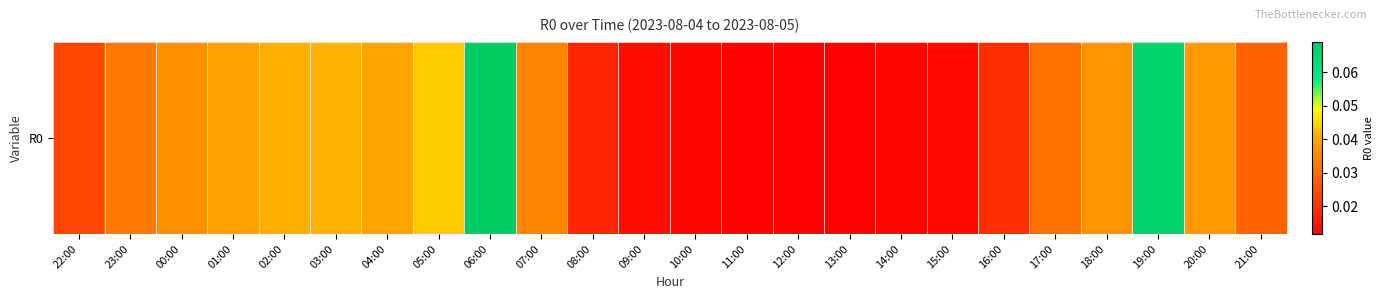

What is the difference between the maximum and minimum values?

0.1